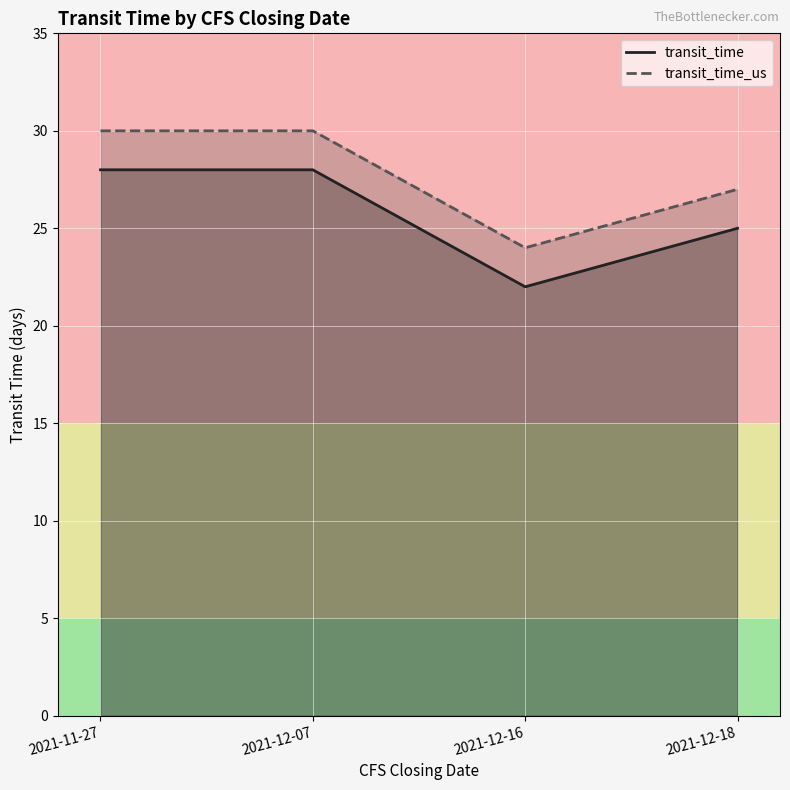

What is the value of the transit_time_us point at the 2nd from the left?

30